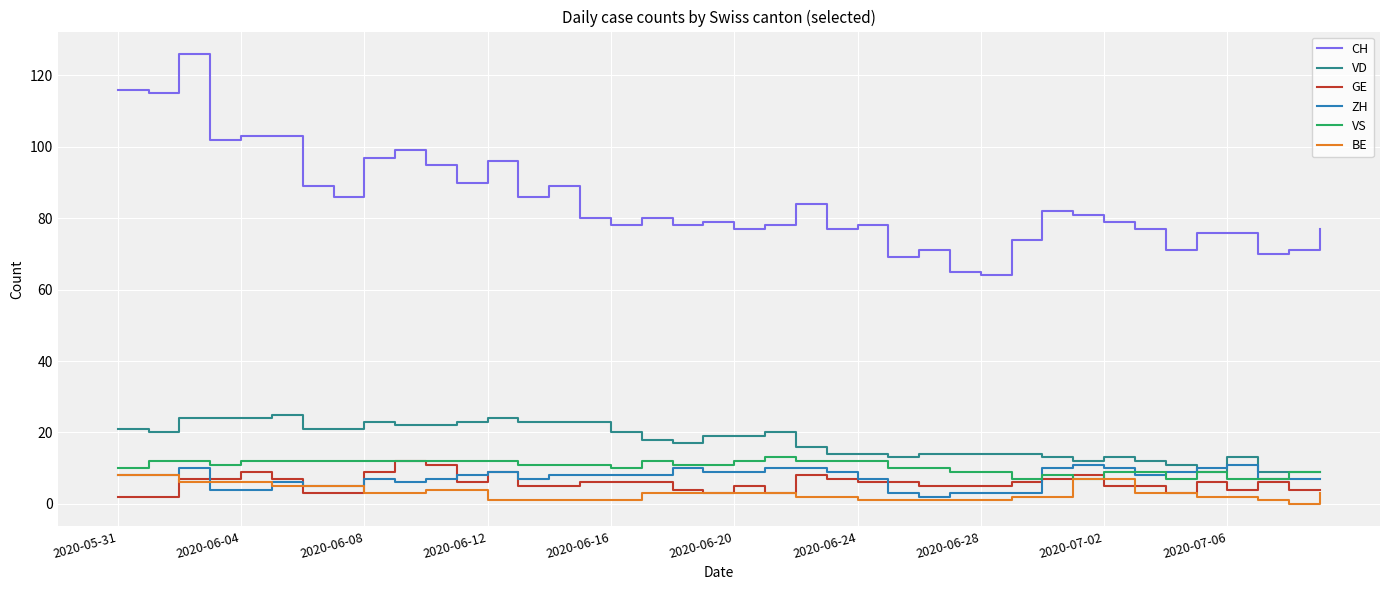

Which series has the widest spread of values?

CH